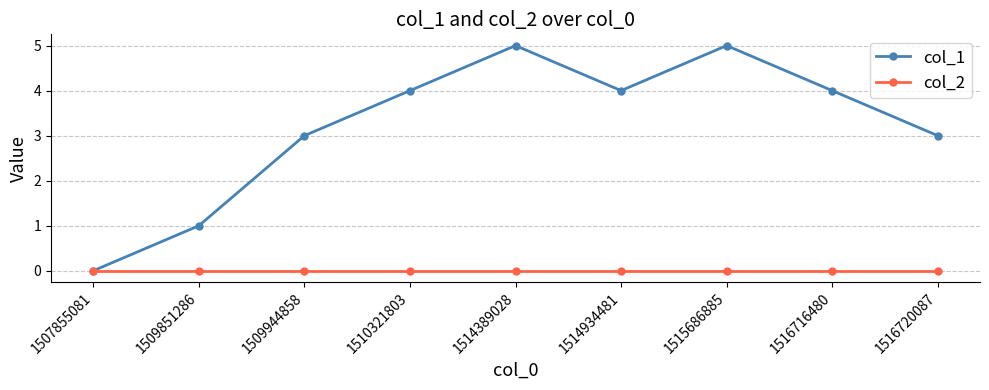

What is the total value across all series at 1510321803?

4